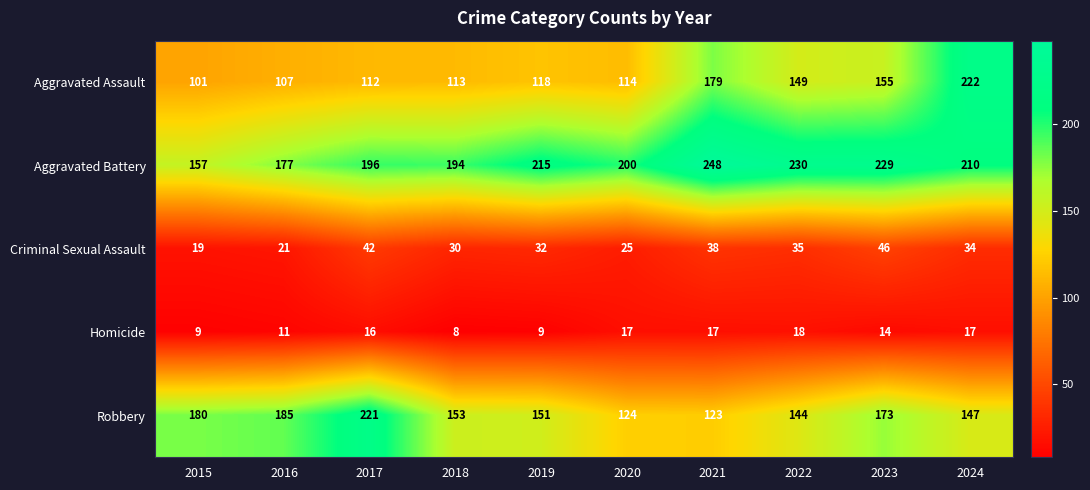

What is the difference between the Homicide values at 2021 and 2023?

3